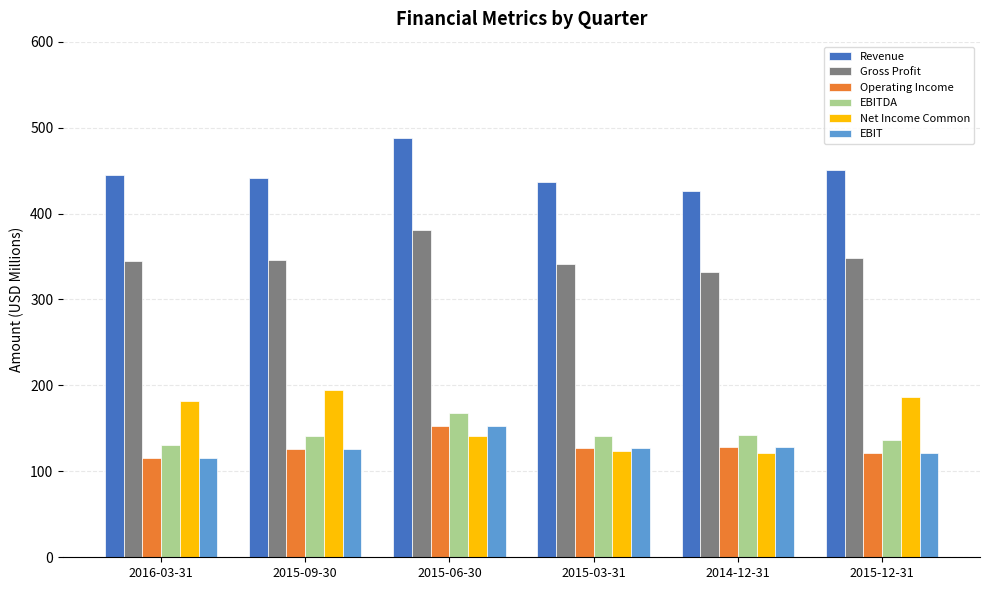

What is the sum of all EBIT values?

772.3